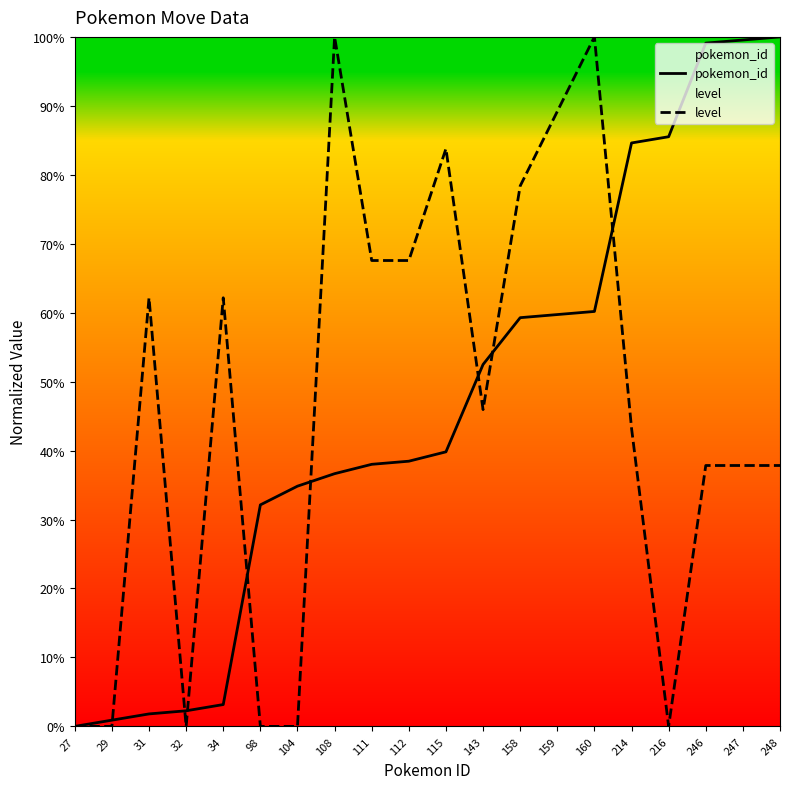

Where is level nearest to the value 50?

143